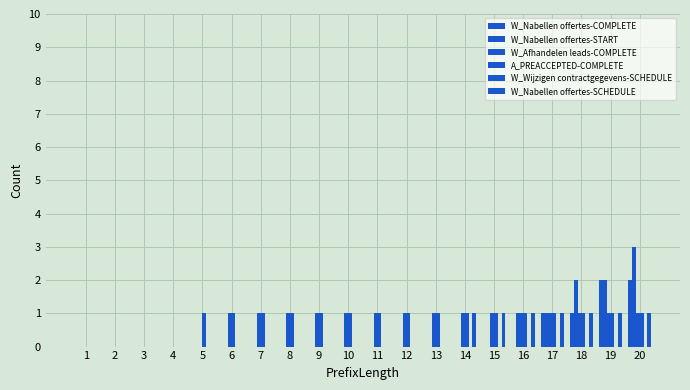

At which category is the sum across all series the highest?

20